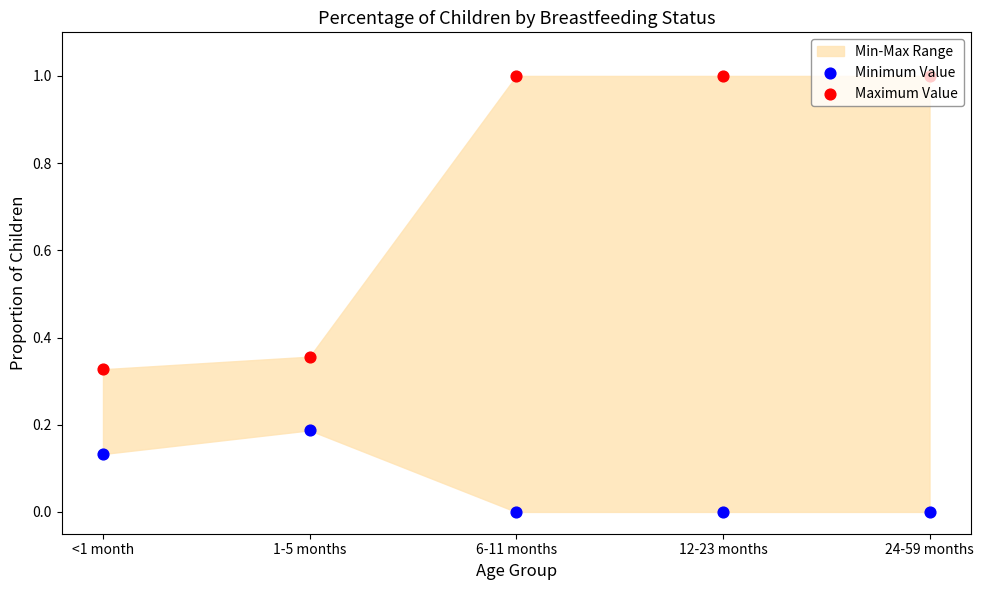

Which series contains the lowest Y value?

Minimum Value